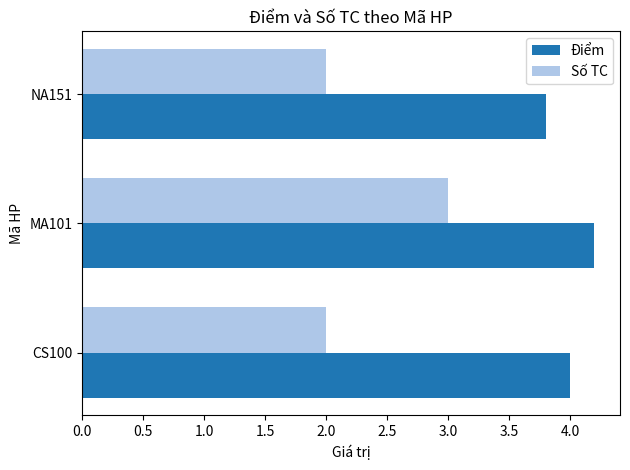

Which series has the widest spread of values?

Số TC